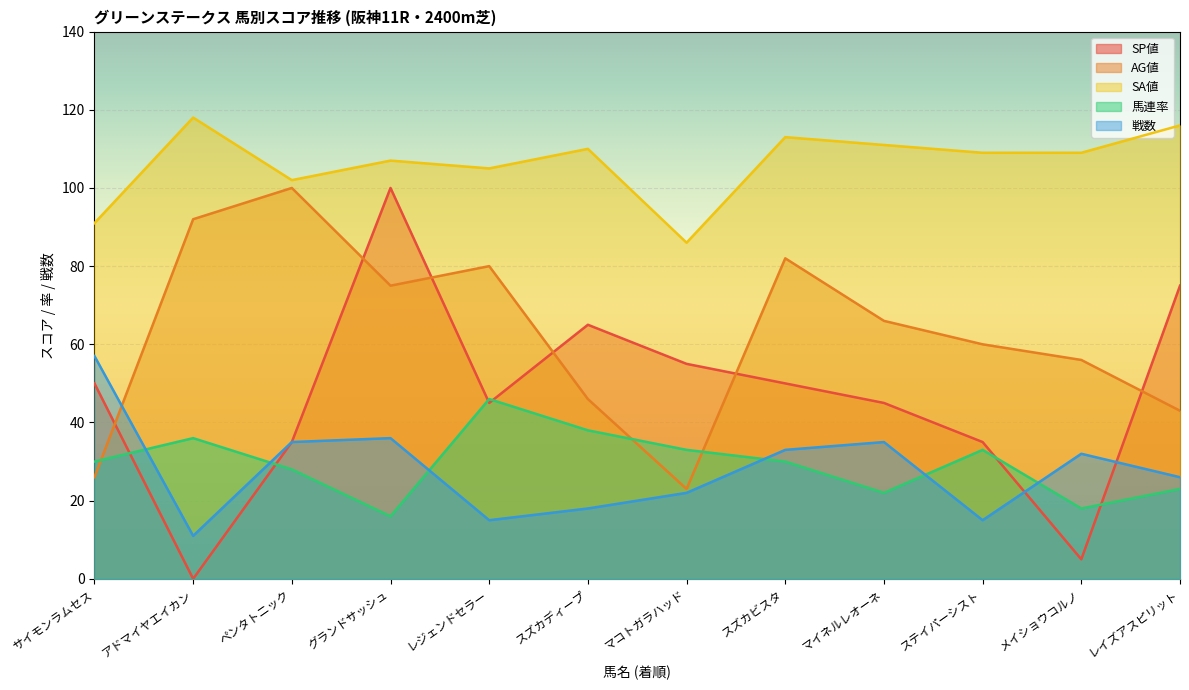

True or false: SA値 and AG値 intersect in this chart.

False